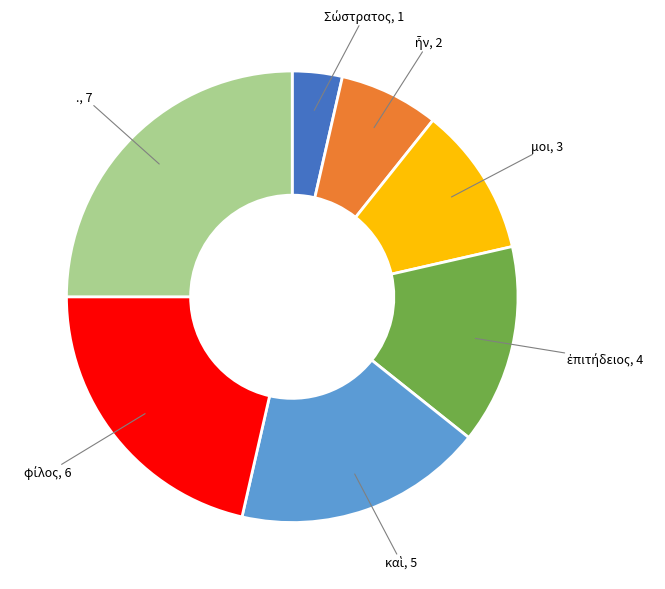

Is there any slice that represents more than half of the pie?

No